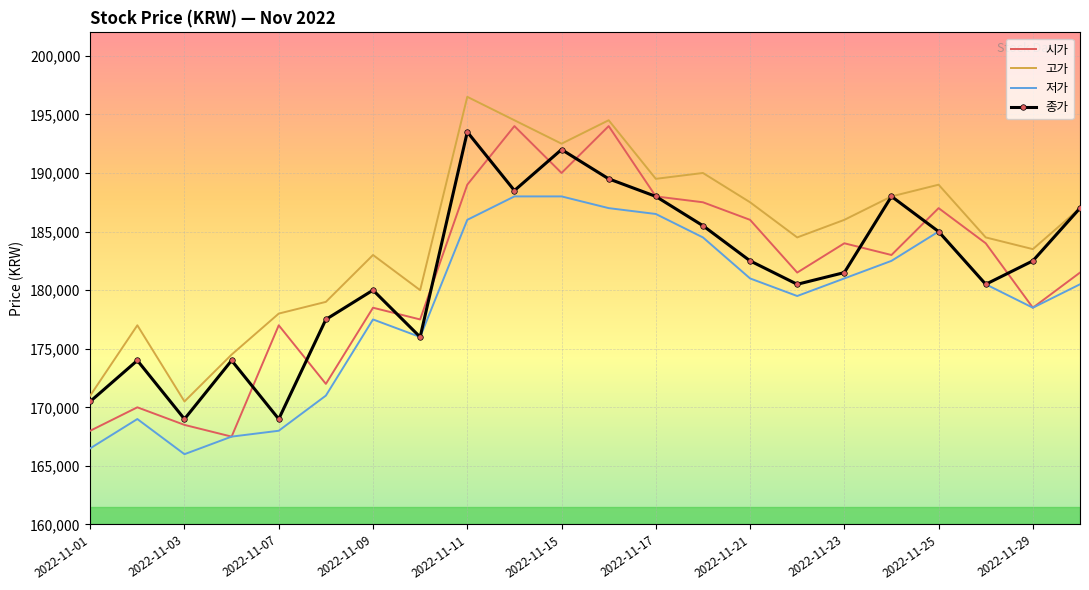

What is the smallest value displayed?

166000